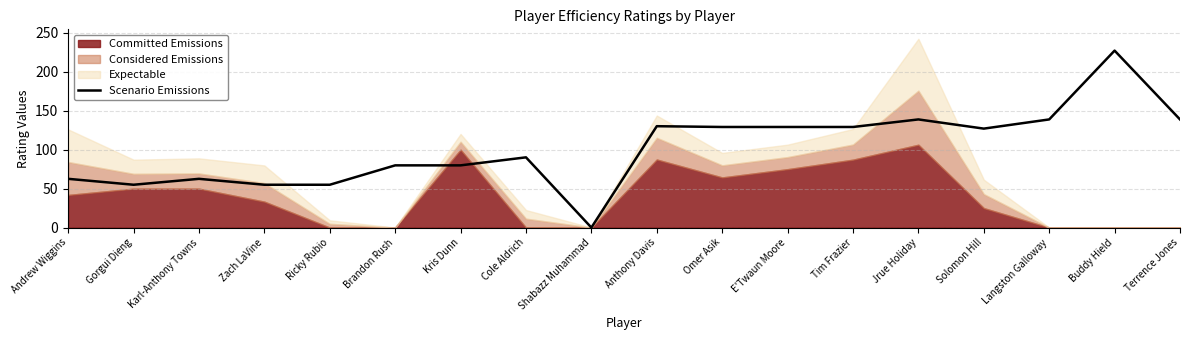

Which has a higher value, E'Twaun Moore or Ricky Rubio?

E'Twaun Moore